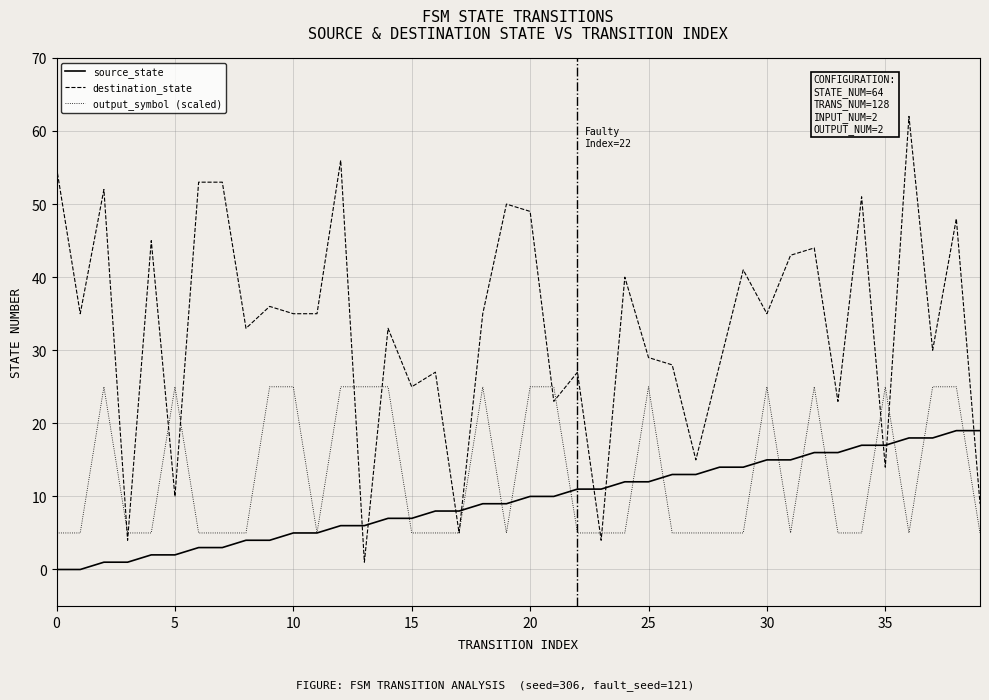

Which series has the largest total across all categories?

destination_state